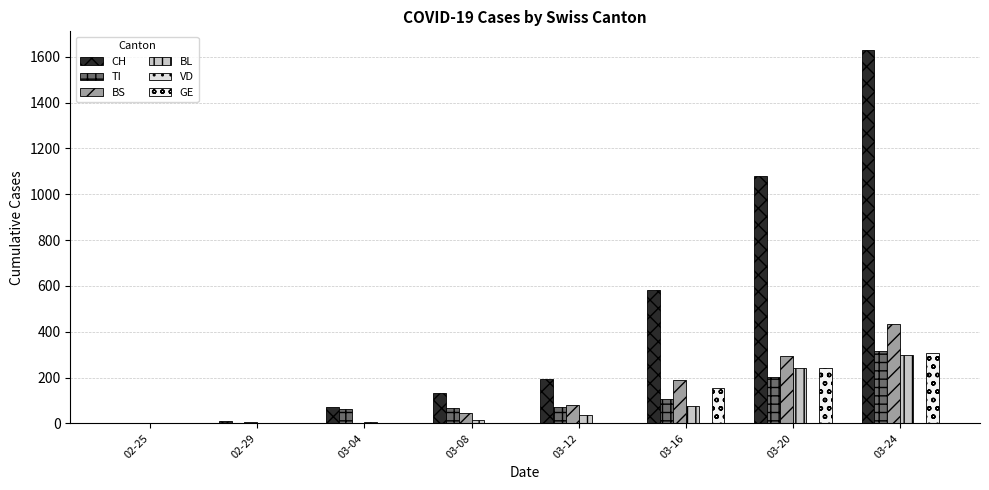

What is the difference between the GE values at 03-20 and 03-16?

88